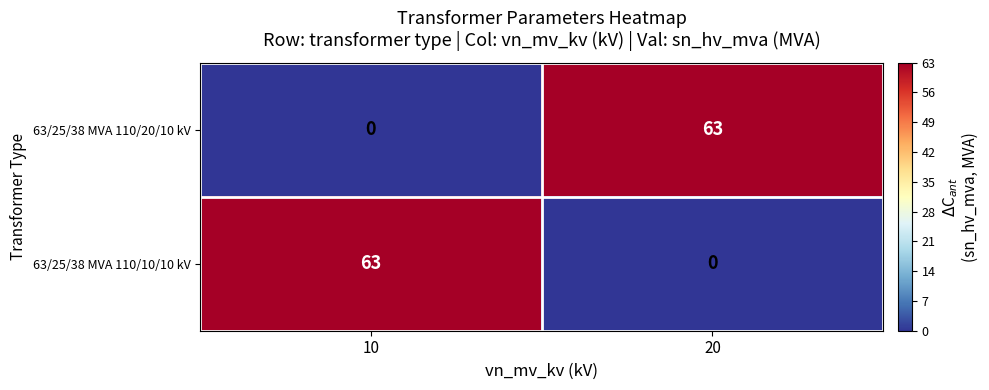

Reading right to left, transcribe all the data shown in this chart.

63/25/38 MVA 110/20/10 kV: 63	0
63/25/38 MVA 110/10/10 kV: 0	63